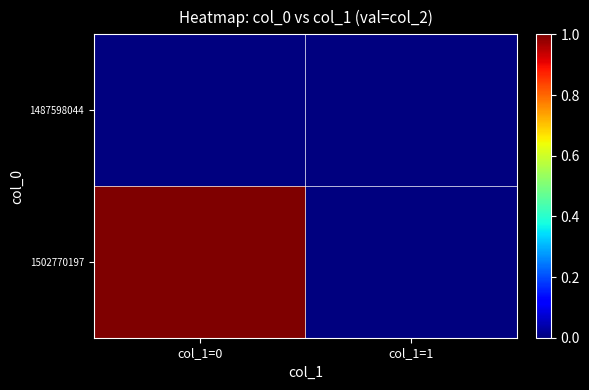

How many series are shown in this chart?

2